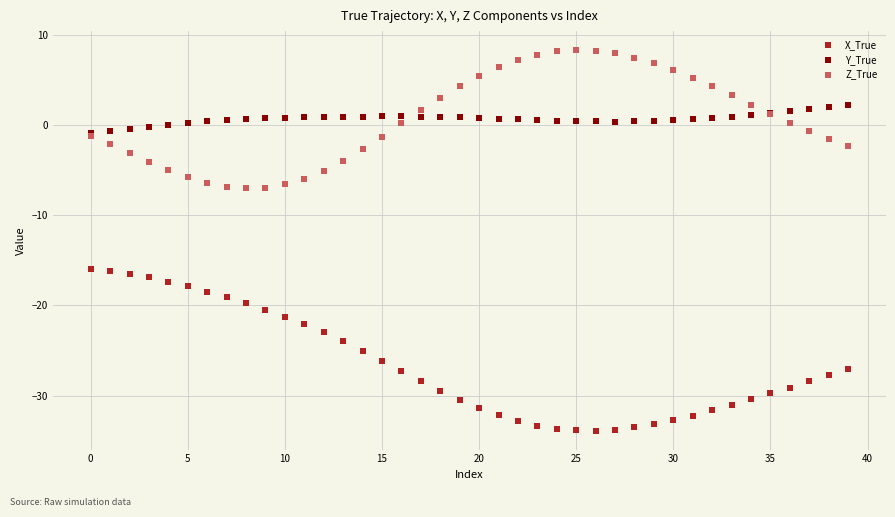

What are all the series names shown in the legend?

X_True, Y_True, Z_True